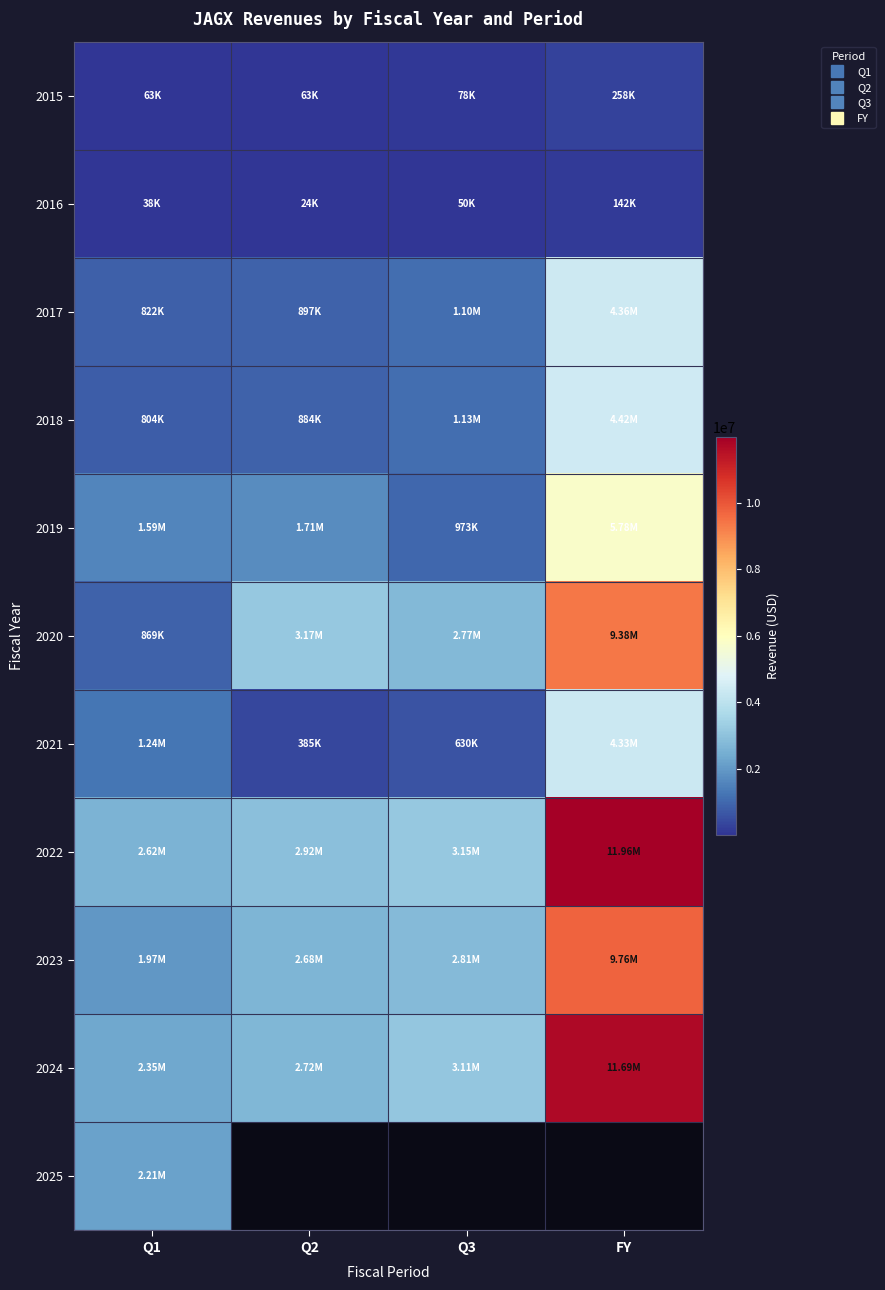

Which series has the largest range (max minus min)?

2024